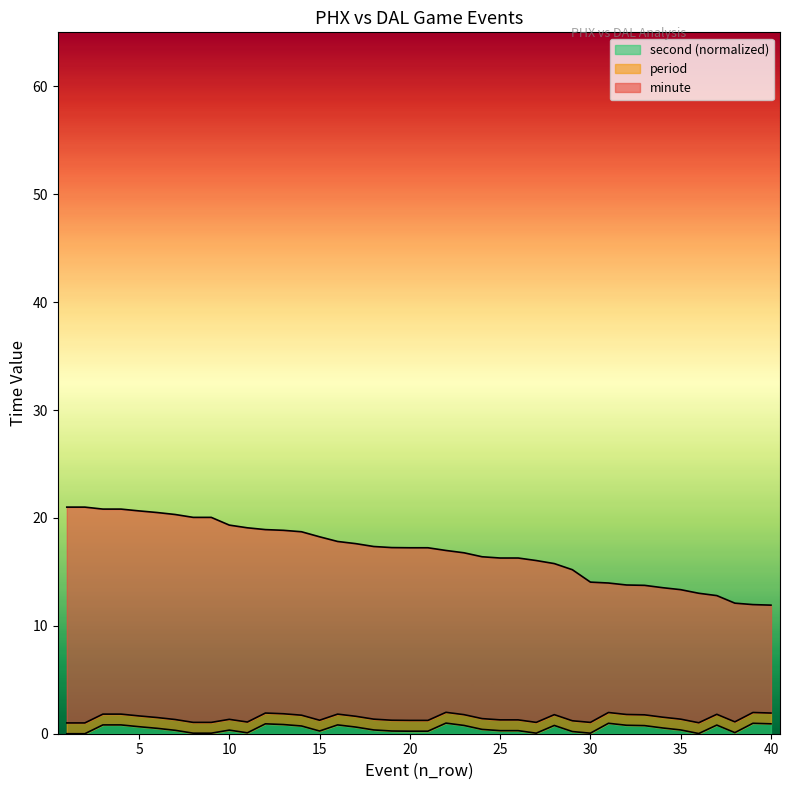

True or false: minute and second intersect in this chart.

False